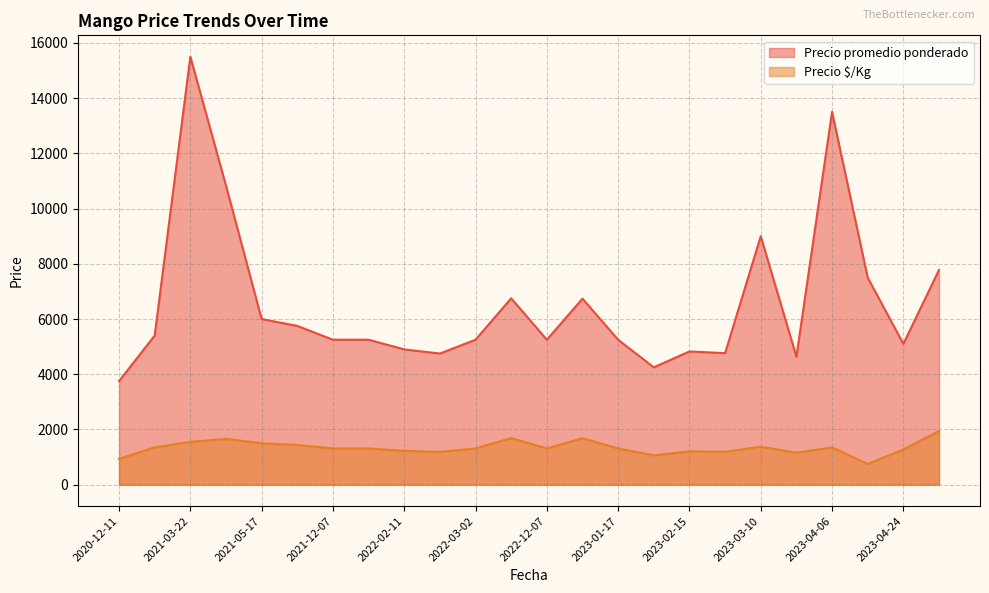

Between 2021-05-14 and 2023-02-16, which is larger?

2021-05-14